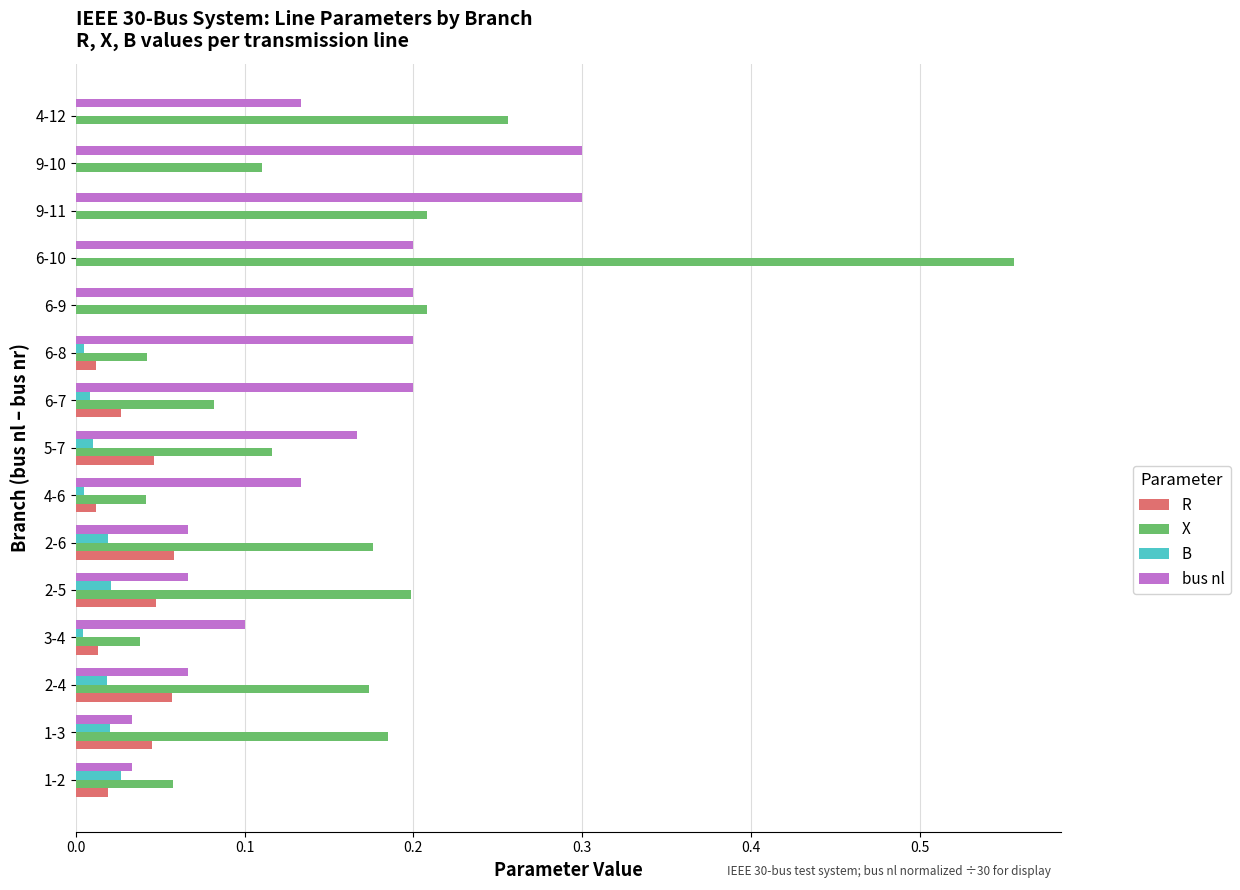

At which category does the chart reach its peak across all series?

6-10